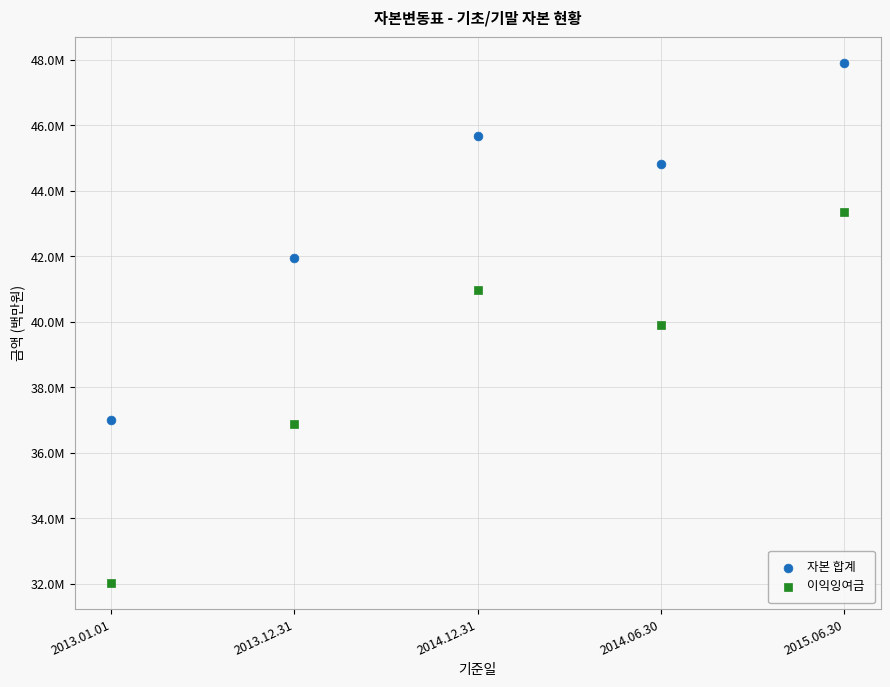

What are all the series names shown in the legend?

자본 합계, 이익잉여금